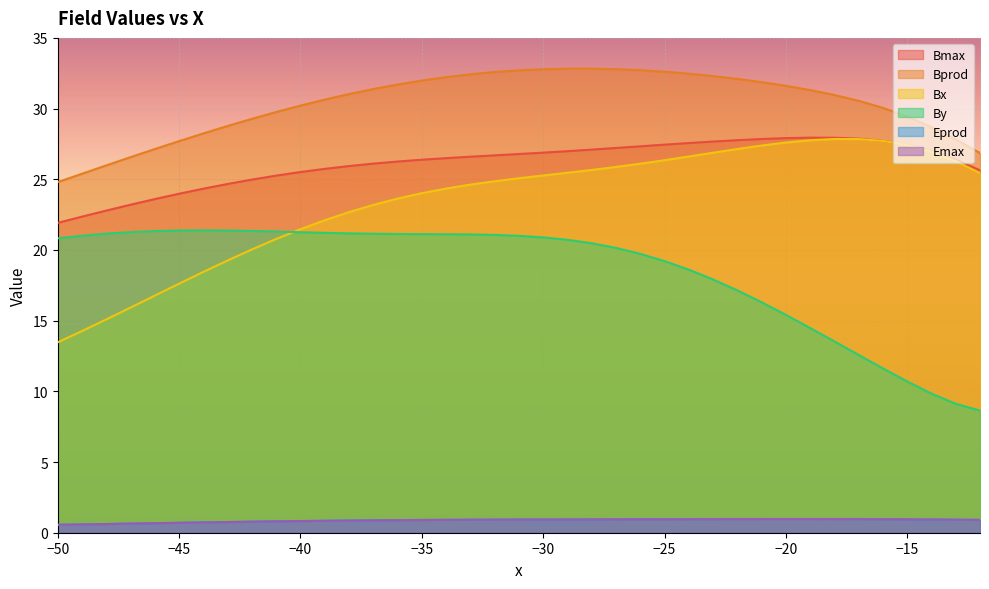

Reading right to left, what are all the values shown in this chart?

Bmax: 25.6	26.4	27.0	27.4	27.7	27.9	27.9	27.9	27.9	27.8	27.8	27.7	27.6	27.4	27.3	27.2	27.1	27.0	26.9	26.8	26.7	26.6	26.5	26.4	26.3	26.1	25.9	25.7	25.5	25.3	25.0	24.7	24.3	24.0	23.6	23.2	22.8	22.4	21.9
Bprod: 26.9	27.8	28.7	29.4	30.1	30.6	31.0	31.3	31.6	31.9	32.1	32.3	32.5	32.6	32.7	32.8	32.8	32.8	32.8	32.7	32.6	32.4	32.2	32.0	31.7	31.4	31.0	30.6	30.2	29.8	29.3	28.8	28.2	27.7	27.1	26.6	26.0	25.4	24.8
Bx: 25.4	26.3	27.0	27.4	27.7	27.8	27.8	27.8	27.6	27.4	27.1	26.9	26.6	26.3	26.1	25.9	25.7	25.5	25.3	25.1	24.9	24.6	24.3	24.0	23.6	23.2	22.7	22.1	21.5	20.8	20.0	19.3	18.4	17.6	16.8	15.9	15.1	14.3	13.5
By: 8.6	9.1	9.8	10.7	11.6	12.6	13.5	14.5	15.4	16.3	17.1	17.9	18.6	19.2	19.7	20.1	20.5	20.7	20.9	21.0	21.1	21.1	21.1	21.1	21.1	21.1	21.2	21.2	21.3	21.3	21.3	21.4	21.4	21.4	21.3	21.3	21.2	21.0	20.8
Eprod: 0.9	0.9	0.9	0.9	1.0	1.0	1.0	1.0	1.0	1.0	1.0	1.0	1.0	1.0	1.0	1.0	0.9	0.9	0.9	0.9	0.9	0.9	0.9	0.9	0.9	0.9	0.9	0.8	0.8	0.8	0.8	0.8	0.7	0.7	0.7	0.6	0.6	0.6	0.6
Emax: 0.9	0.9	0.9	0.9	1.0	1.0	1.0	1.0	1.0	1.0	1.0	1.0	1.0	0.9	0.9	0.9	0.9	0.9	0.9	0.9	0.9	0.9	0.9	0.9	0.9	0.9	0.9	0.8	0.8	0.8	0.8	0.8	0.7	0.7	0.7	0.6	0.6	0.6	0.6